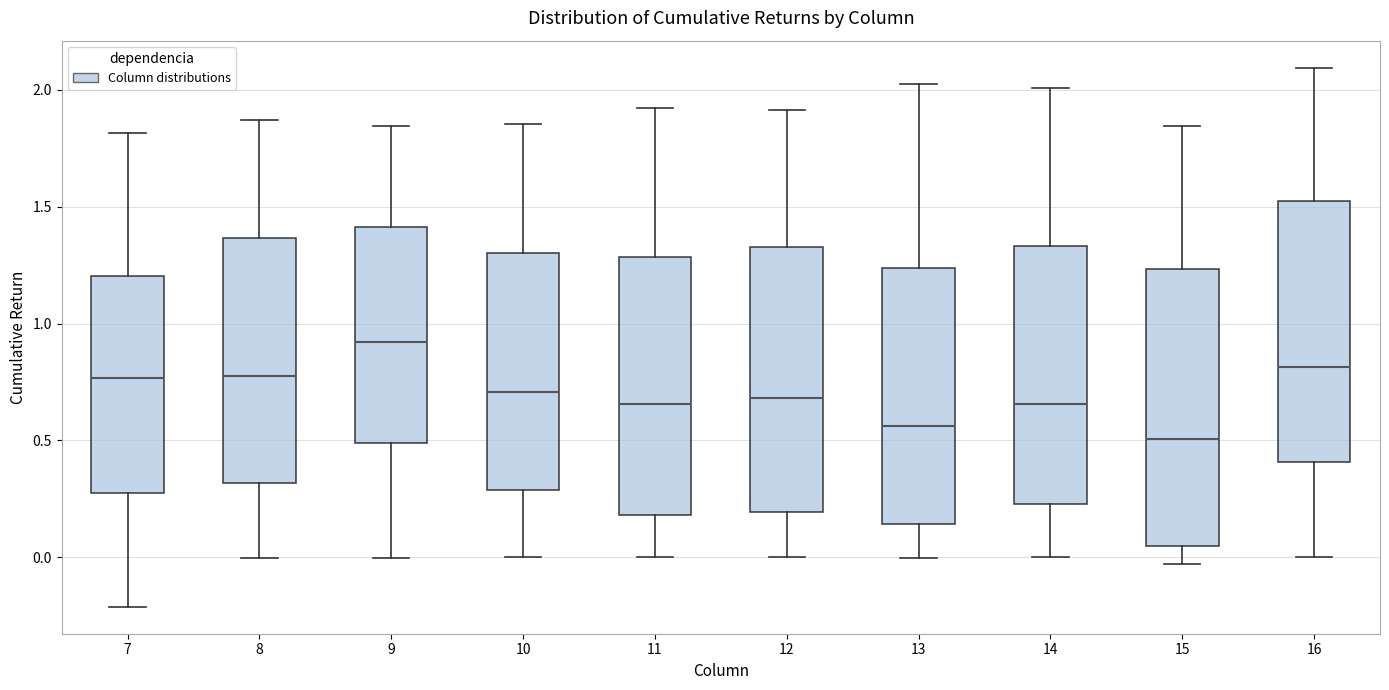

Reading left to right, transcribe this box plot: for each box, give where its median line is, the range the box spans, and where its two whiskers end, as read against the y-axis. The values are not printed on the chart, so give them approximately, as read against the axis.

7: median 0.75, box 0.30 to 1.20, whiskers -0.20 to 1.80
8: median 0.75, box 0.30 to 1.35, whiskers 0.00 to 1.85
9: median 0.90, box 0.50 to 1.40, whiskers 0.00 to 1.85
10: median 0.70, box 0.30 to 1.30, whiskers 0.00 to 1.85
11: median 0.65, box 0.20 to 1.30, whiskers 0.00 to 1.90
12: median 0.70, box 0.20 to 1.35, whiskers 0.00 to 1.90
13: median 0.55, box 0.15 to 1.25, whiskers 0.00 to 2.05
14: median 0.65, box 0.25 to 1.35, whiskers 0.00 to 2.00
15: median 0.50, box 0.05 to 1.25, whiskers -0.05 to 1.85
16: median 0.80, box 0.40 to 1.50, whiskers 0.00 to 2.10